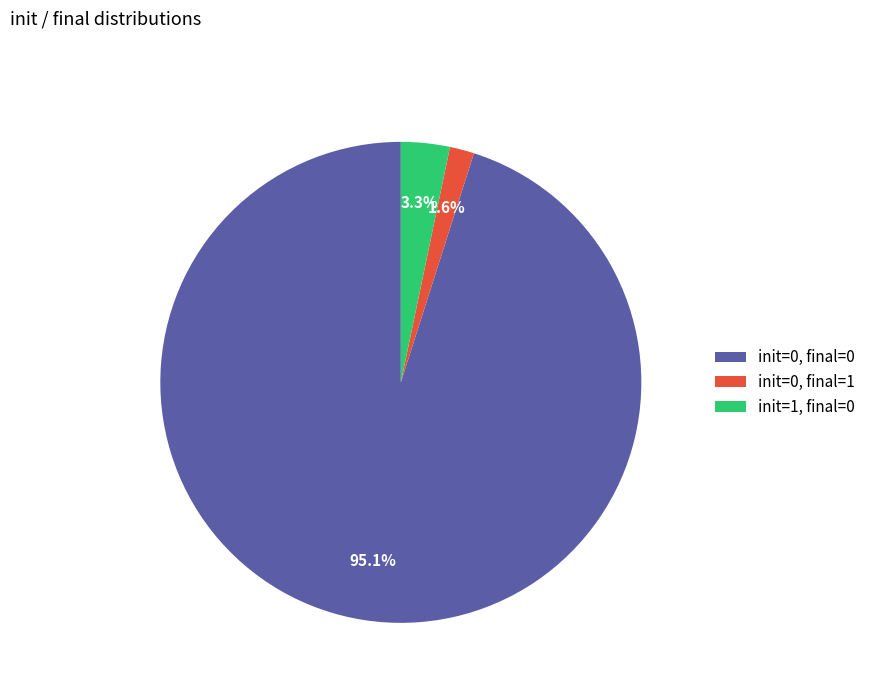

True or false: init=0, final=1 accounts for 2% of the total.

True